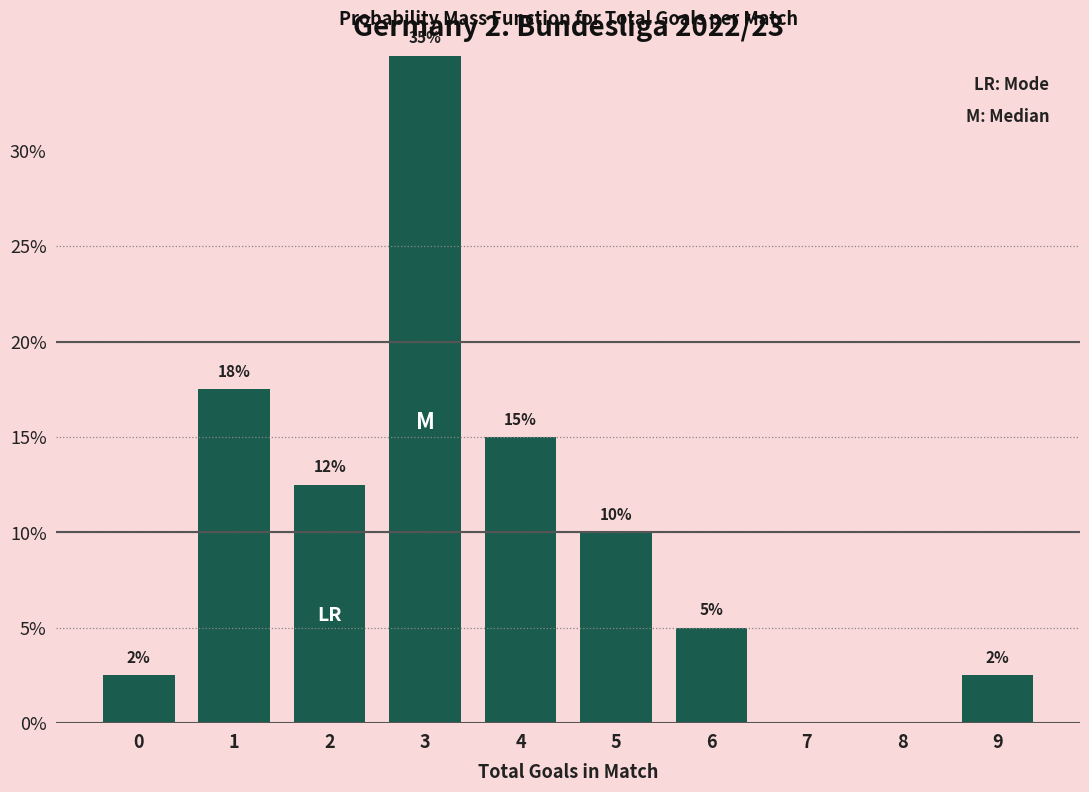

True or false: the data shows 14.7 at 8.

False